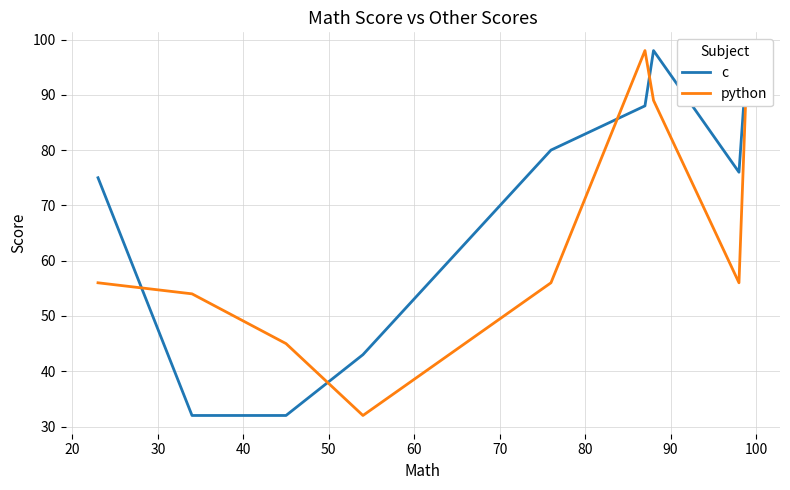

How many series are shown in this chart?

2